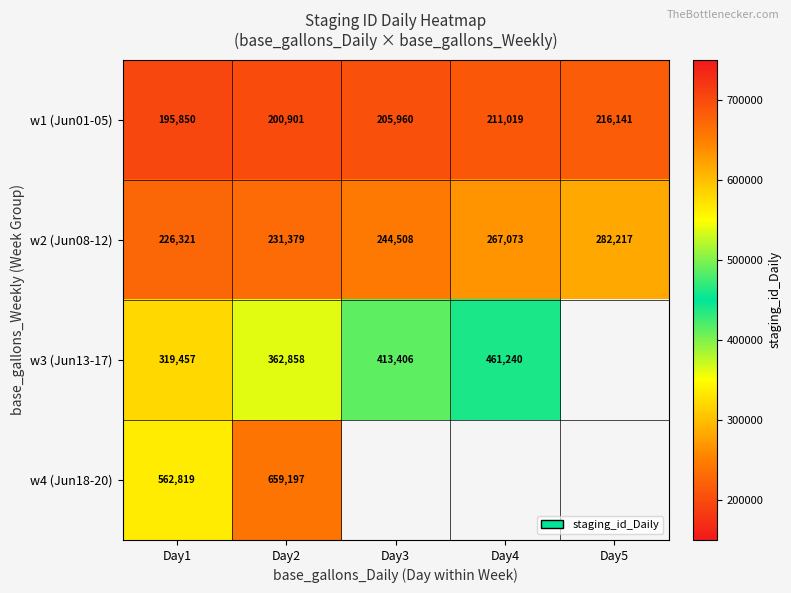

At Day1, list the series in order from smallest to largest.

w1 (Jun01-05), w2 (Jun08-12), w3 (Jun13-17), w4 (Jun18-20)